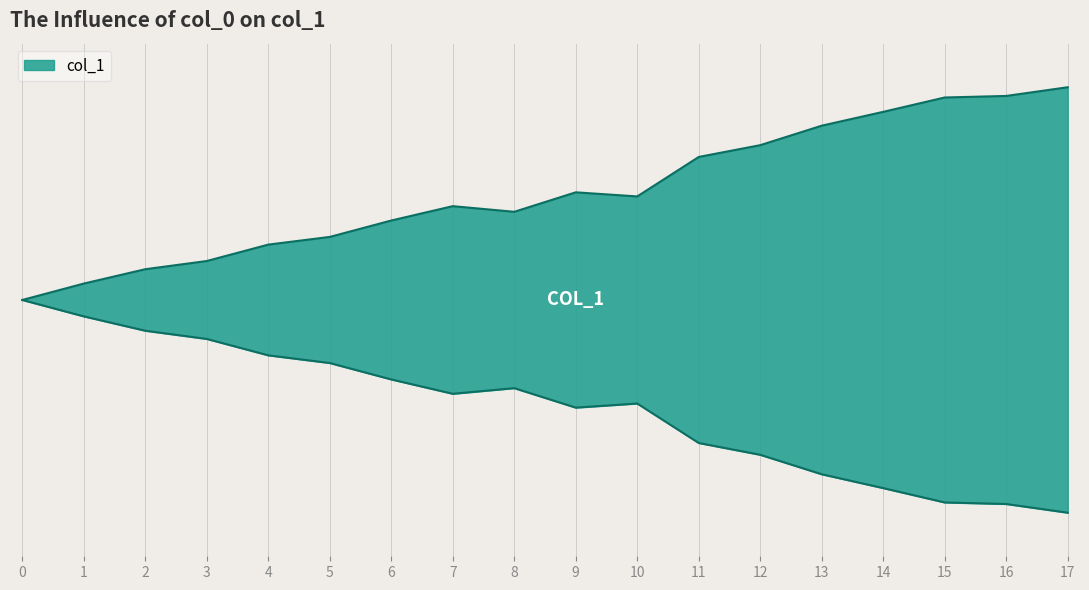

True or false: the data shows 0.0 at 0.

True